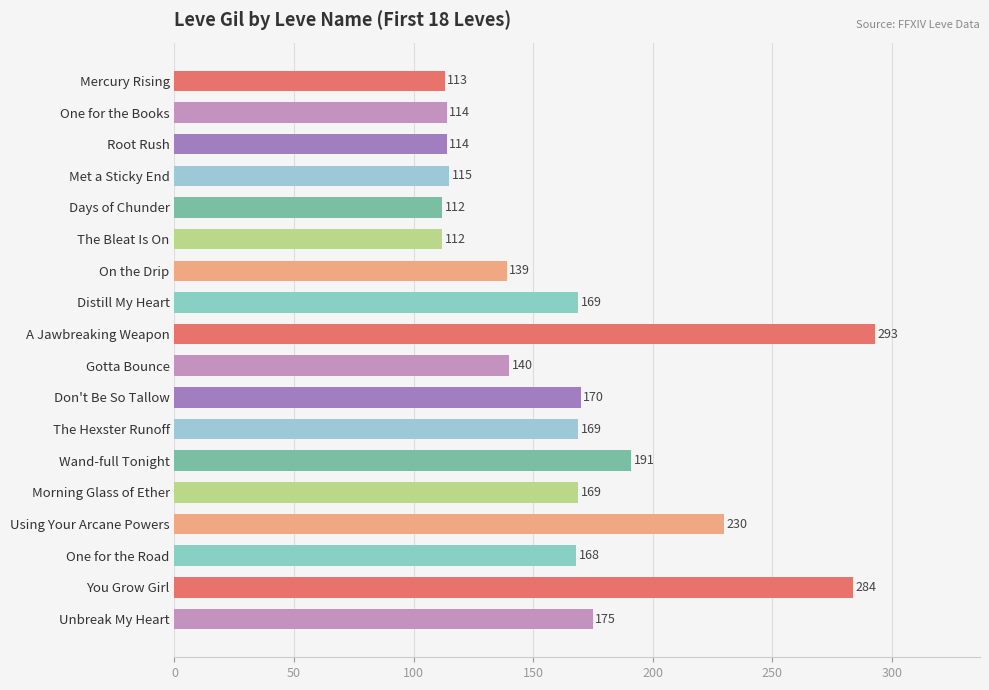

Reading top to bottom, what are all the values shown in this chart?

113	114	114	115	112	112	139	169	293	140	170	169	191	169	230	168	284	175